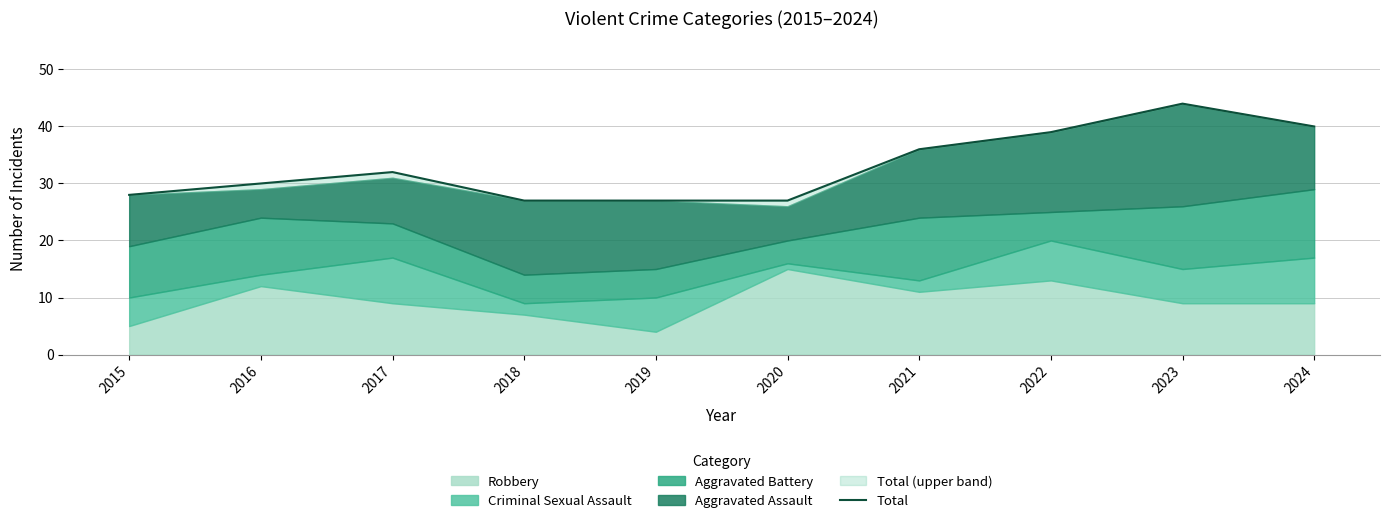

Reading right to left, what are all the values shown in this chart?

2024=40	2023=44	2022=39	2021=36	2020=27	2019=27	2018=27	2017=32	2016=30	2015=28